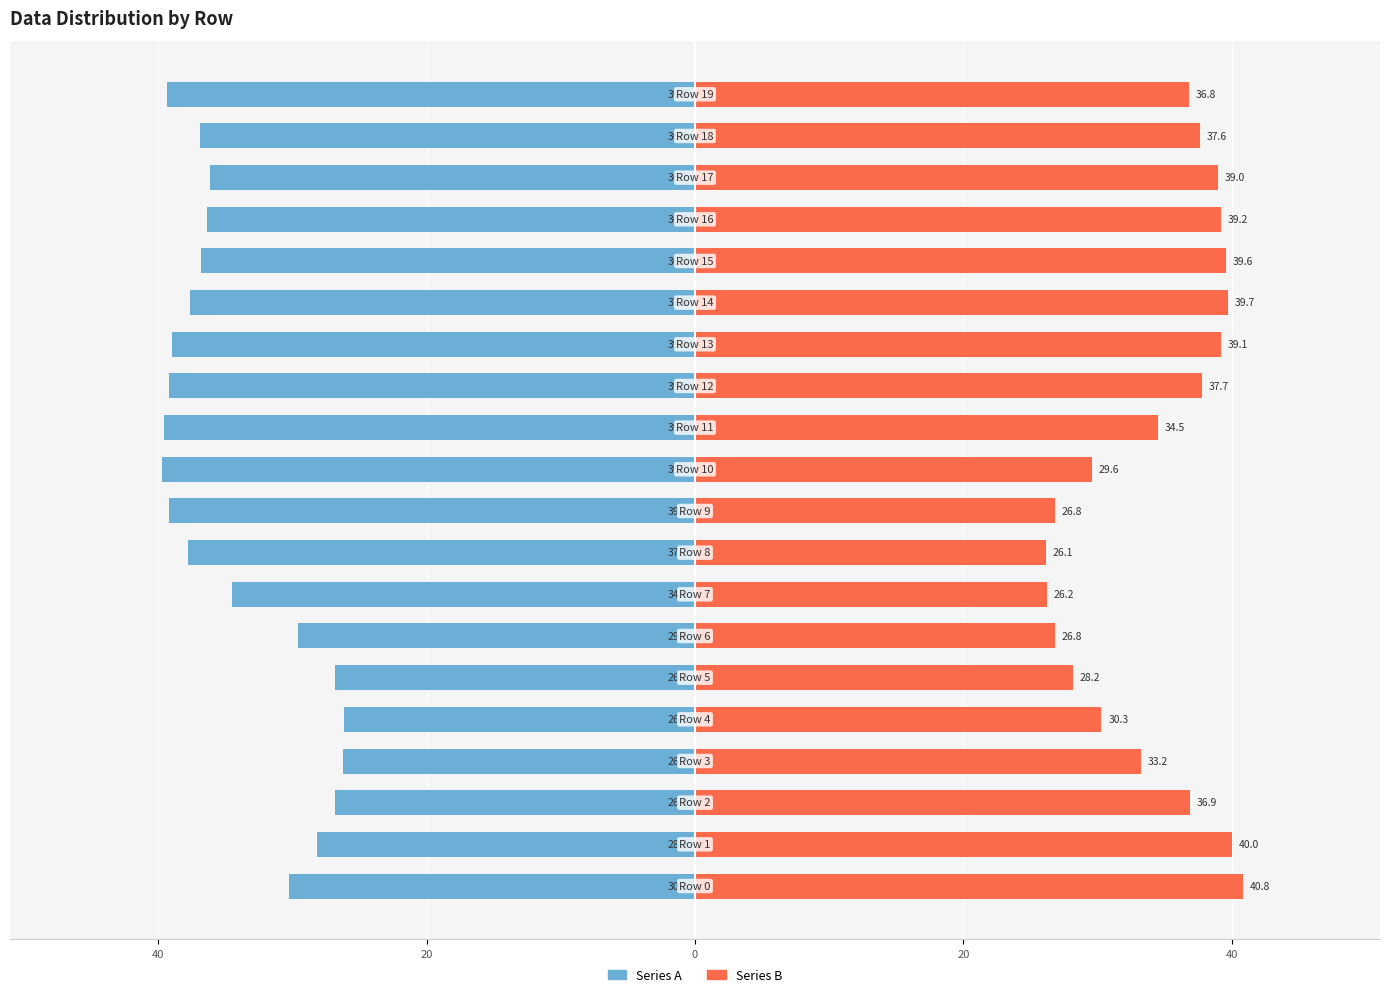

What is the difference between the Series B values at 10 and 13?

9.6